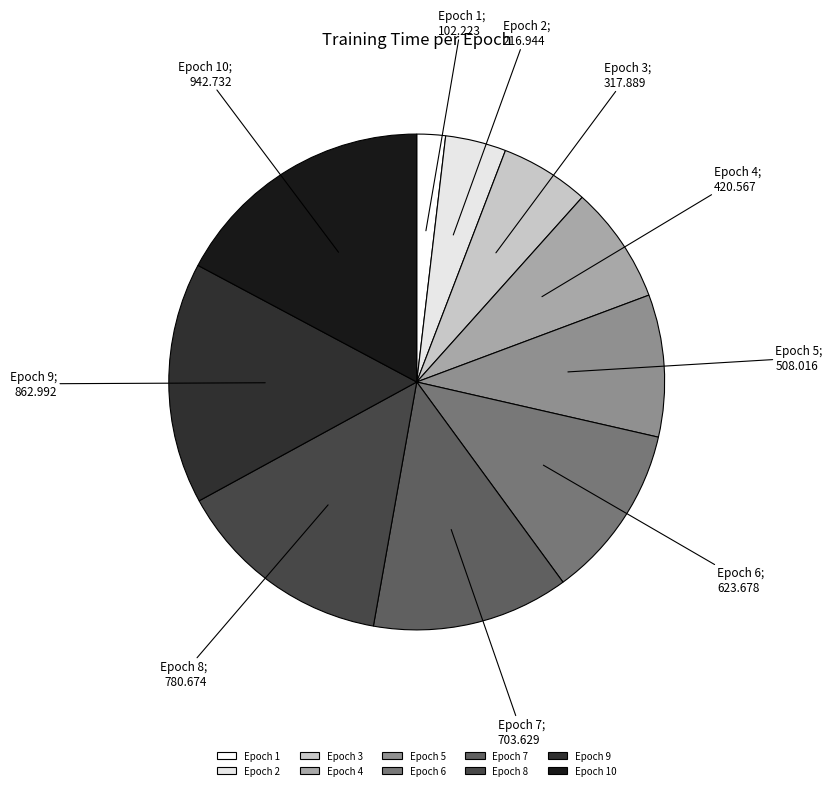

Does Epoch 5 represent more than half of the total?

No